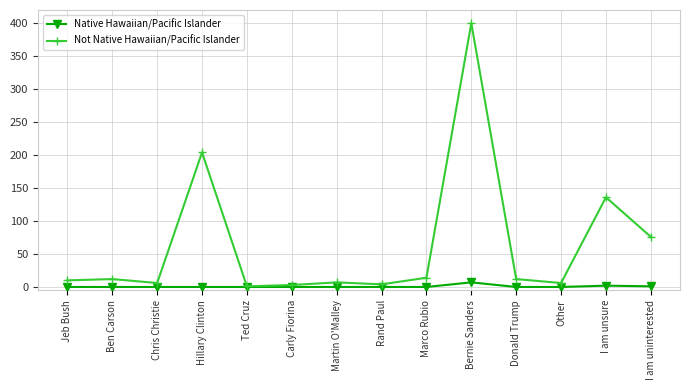

Is the value of Native Hawaiian/Pacific Islander at Bernie Sanders greater than the value of Not Native Hawaiian/Pacific Islander at Carly Fiorina?

Yes